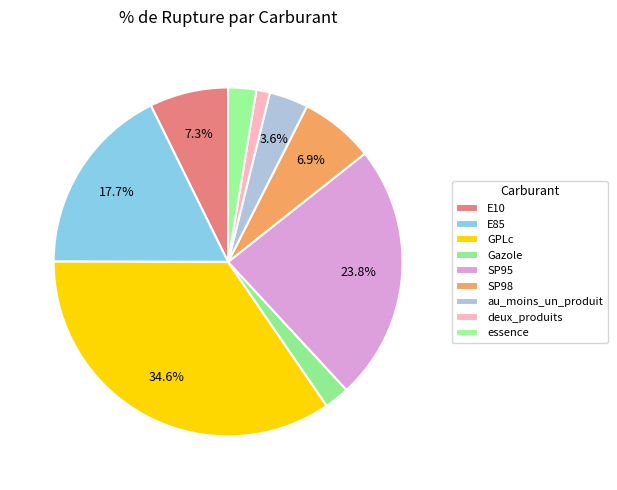

What percentage is NOT represented by SP95?

76.2%